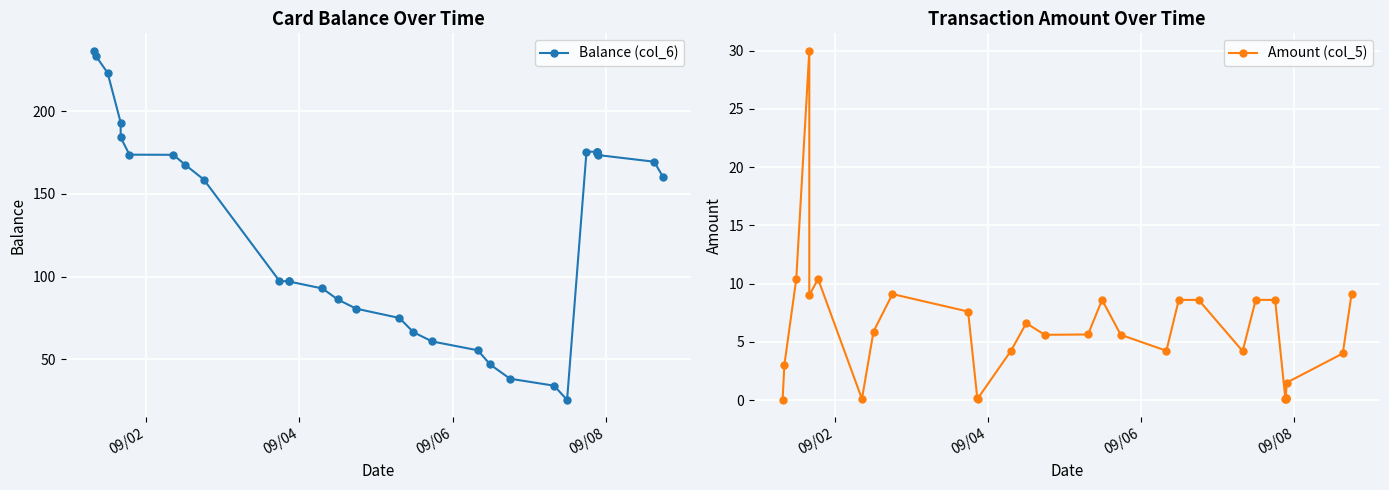

What is the value of the Amount (col_5) point at the 5th from the left?

9.0